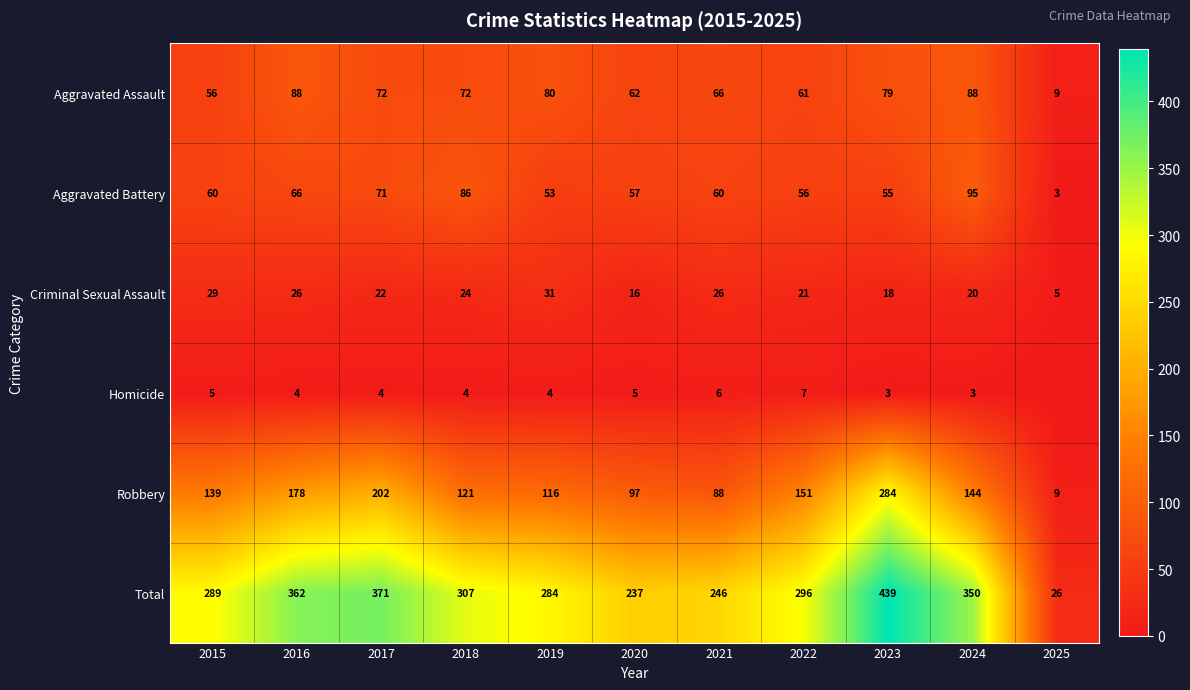

What value does the Criminal Sexual Assault series have at 2018, to the nearest 5?

25